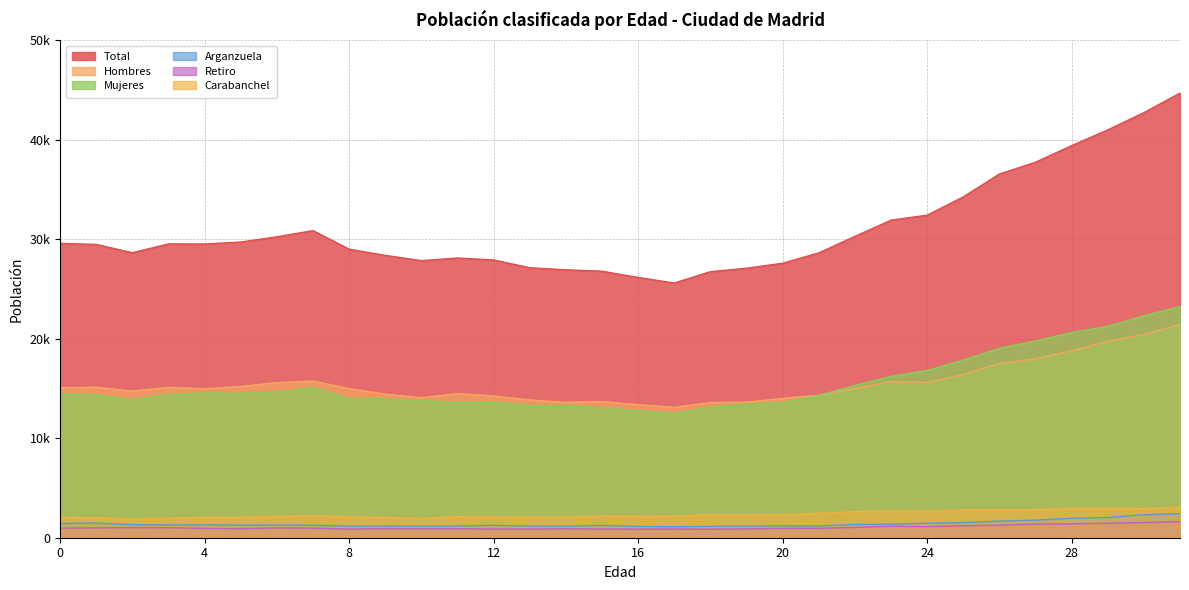

True or false: Hombres and Mujeres intersect in this chart.

True